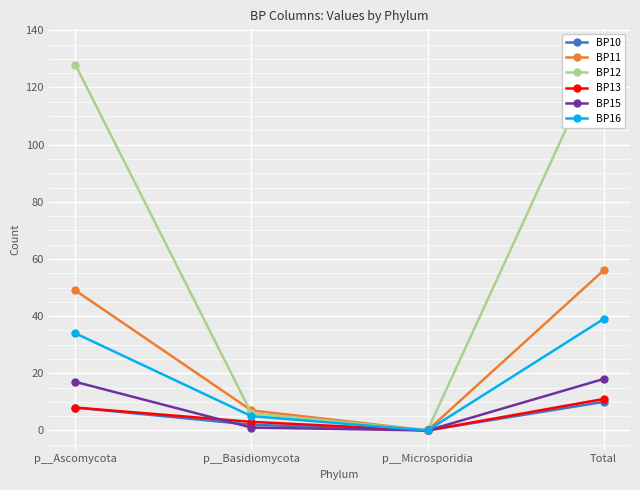

At which category does BP11 reach its first local valley?

p__Microsporidia